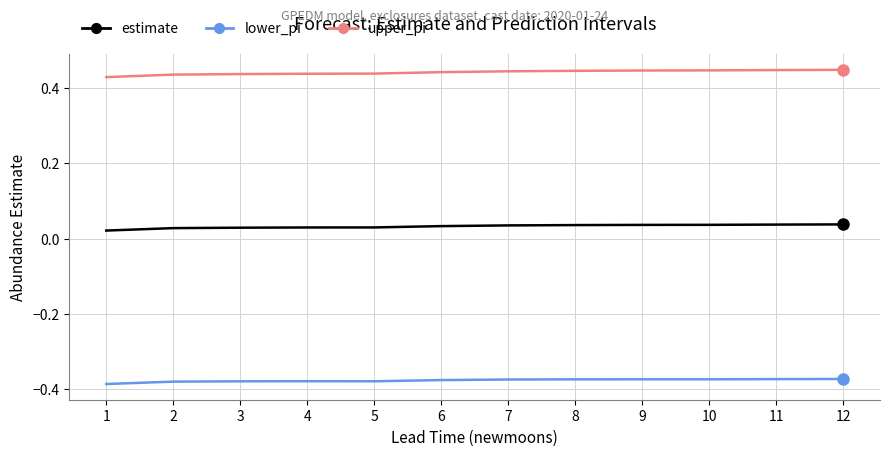

True or false: estimate and lower_pi intersect in this chart.

False